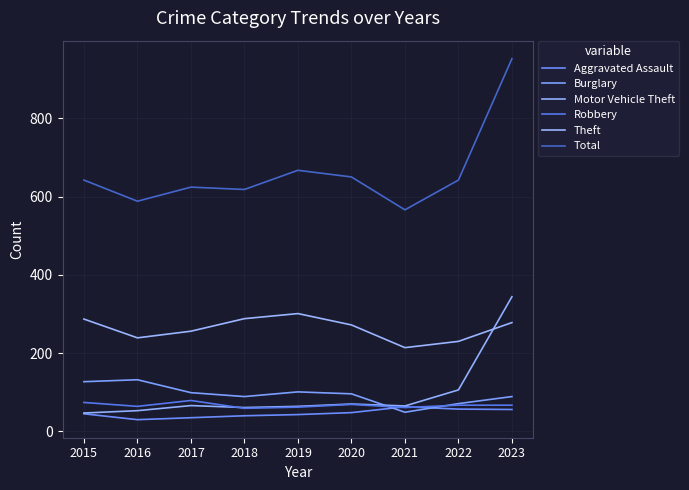

What is the average value of the Motor Vehicle Theft series?

97